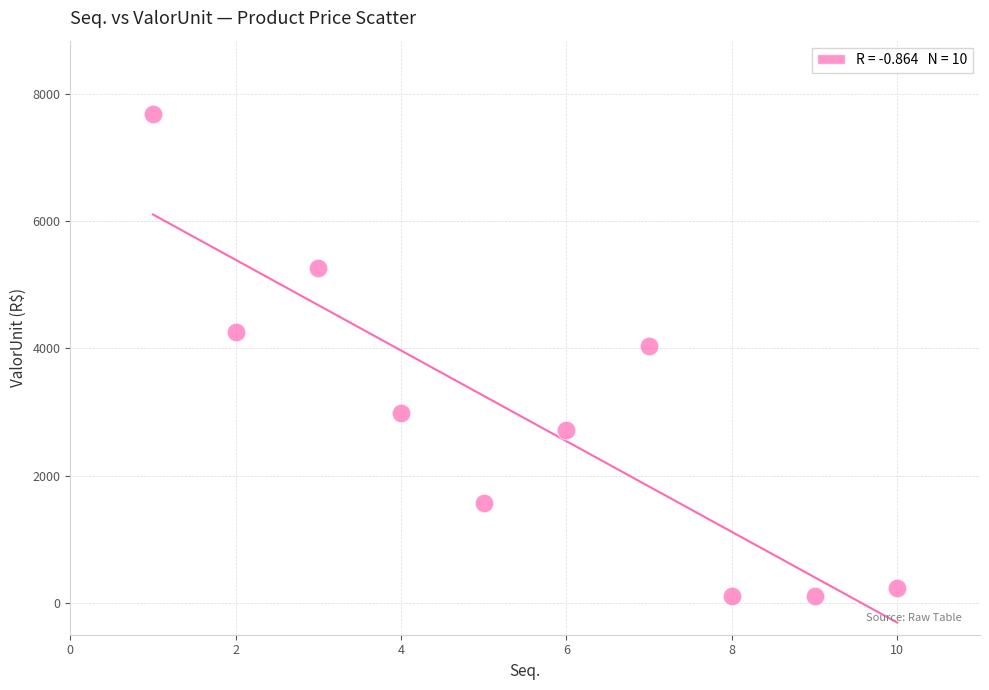

What is the range of X values (max minus min)?

9.0